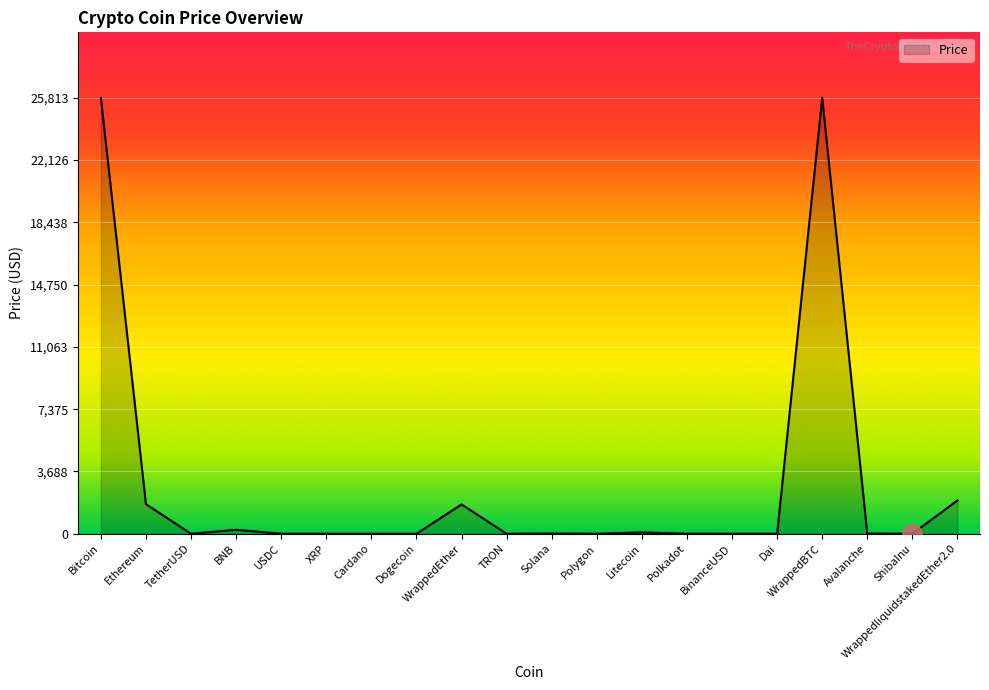

True or false: the data shows 2959.9 at Ethereum.

False